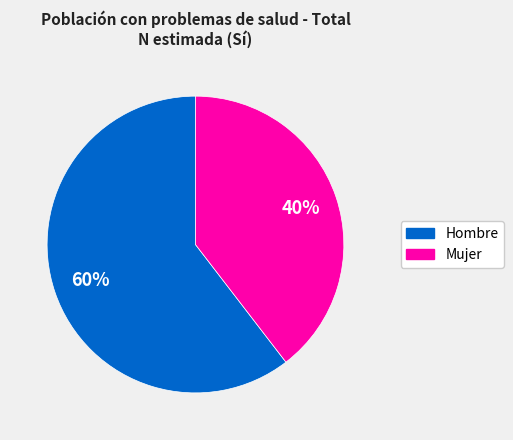

Which category accounts for the majority?

Hombre